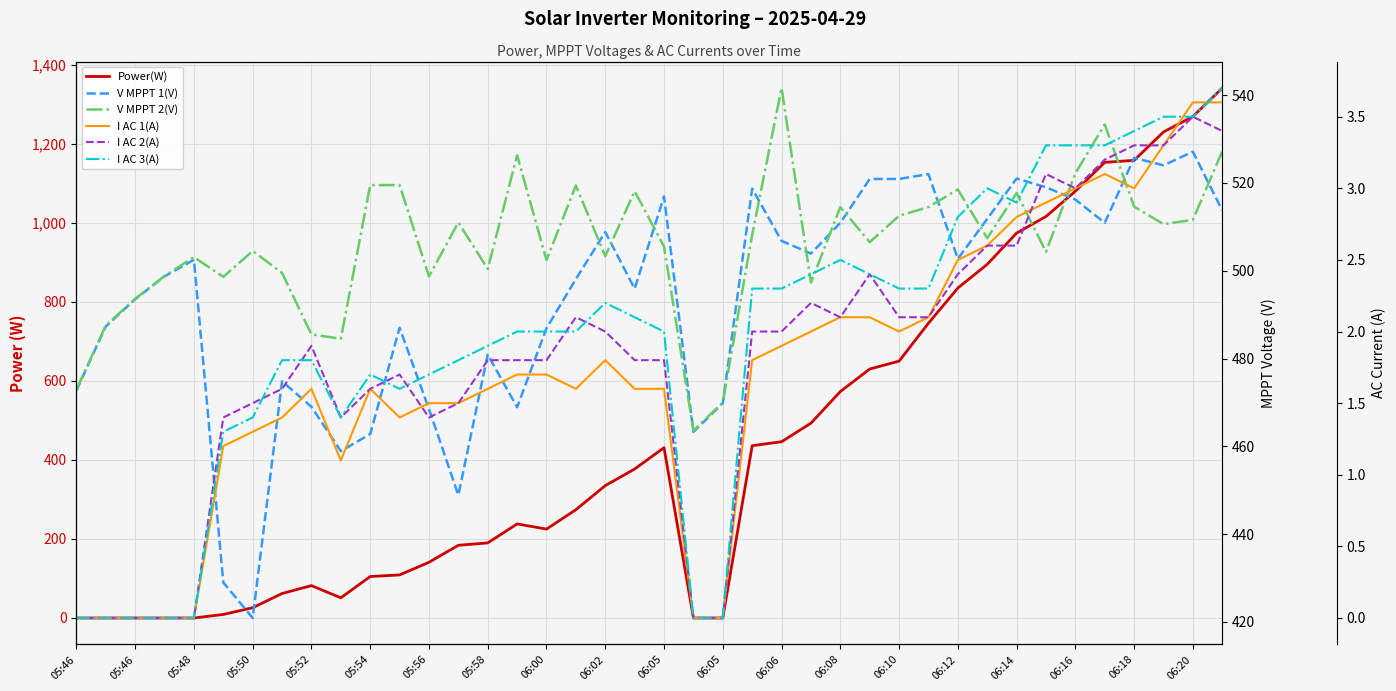

Is it true that Power(W) equals 0.0 at 05:46?

True